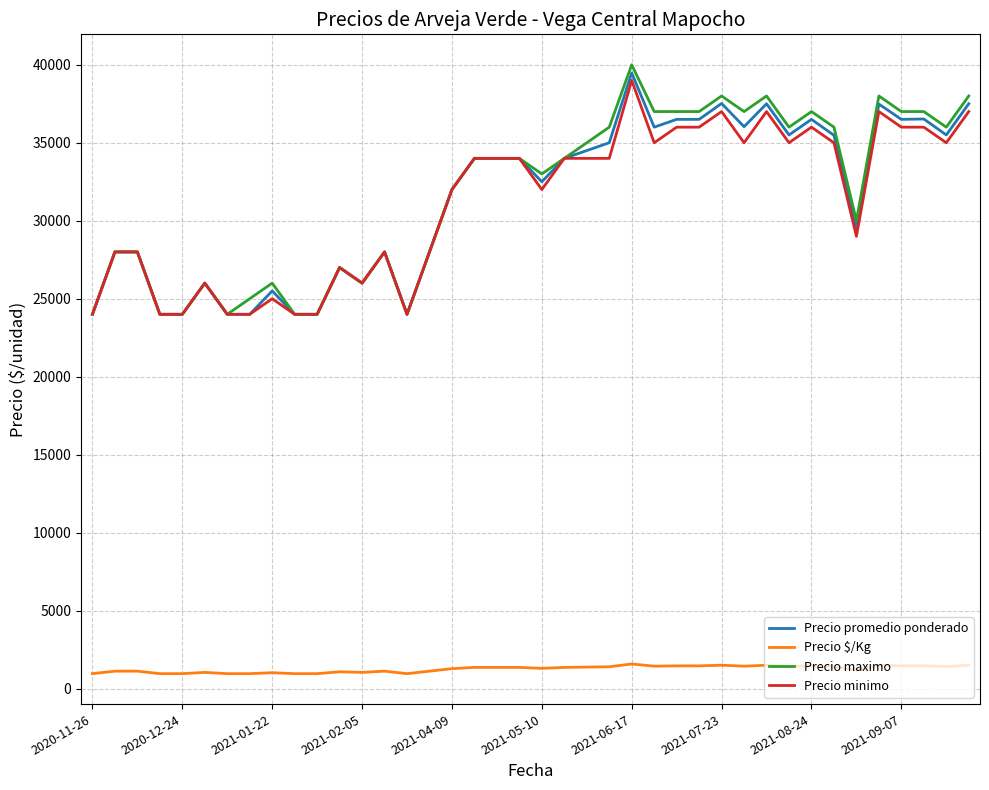

At how many categories does at least one series exceed 14268?

40